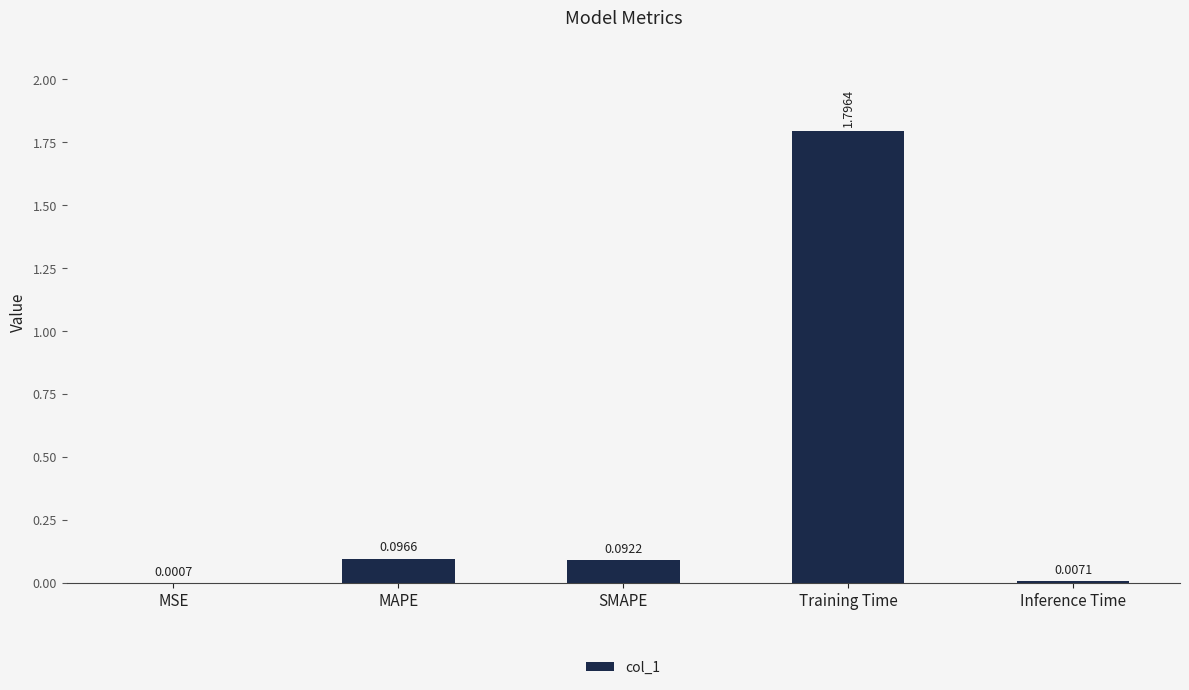

Which label corresponds to the largest value in the chart?

Training Time